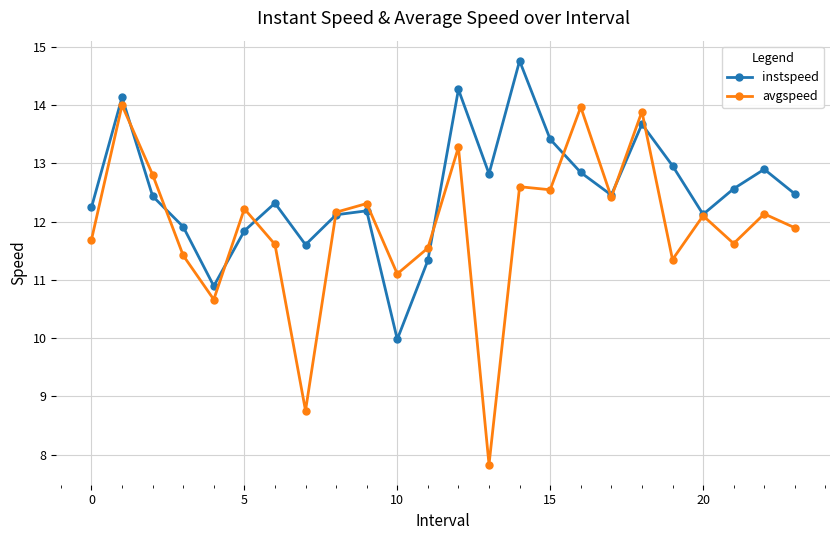

Rank the series by their average value, from highest to lowest.

instspeed, avgspeed